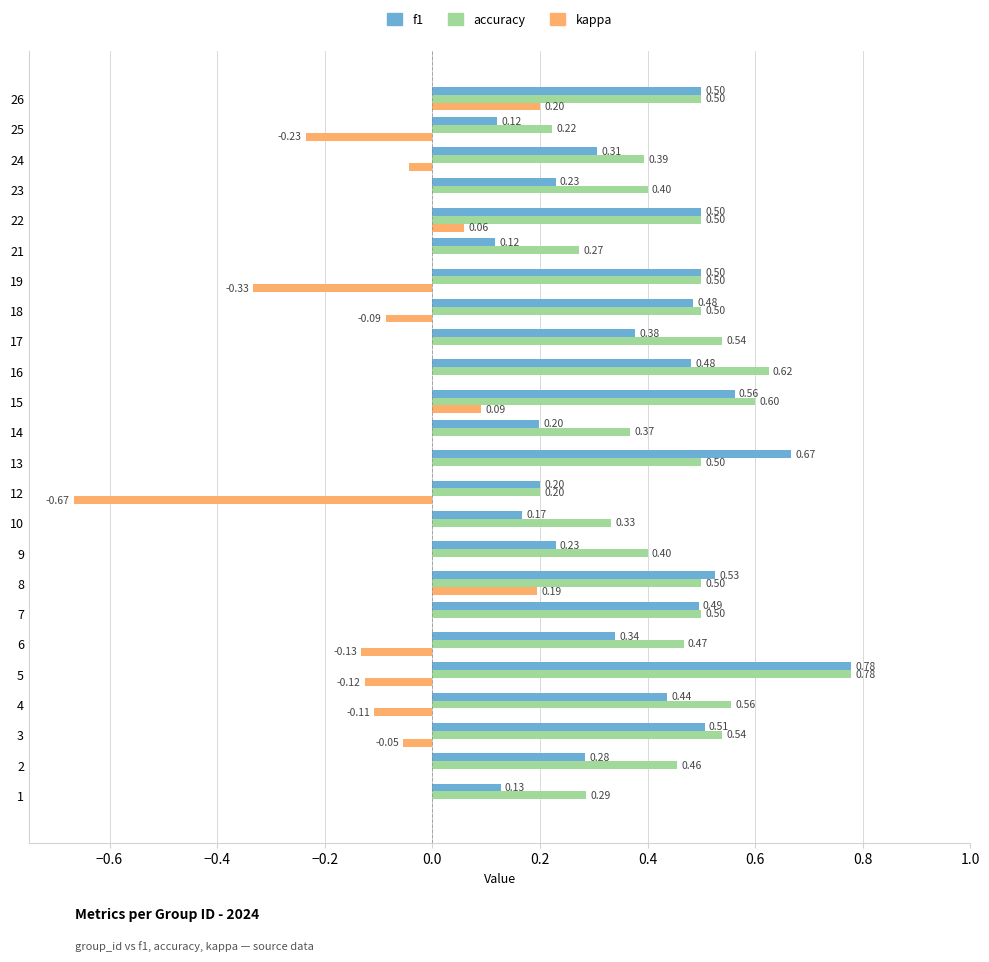

At which category is the sum across all series the highest?

5